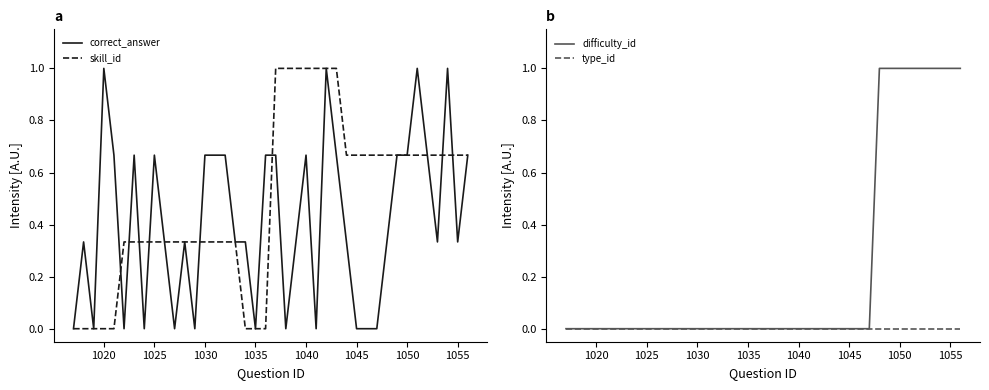

True or false: correct_answer has more than 2 interior local peaks.

True